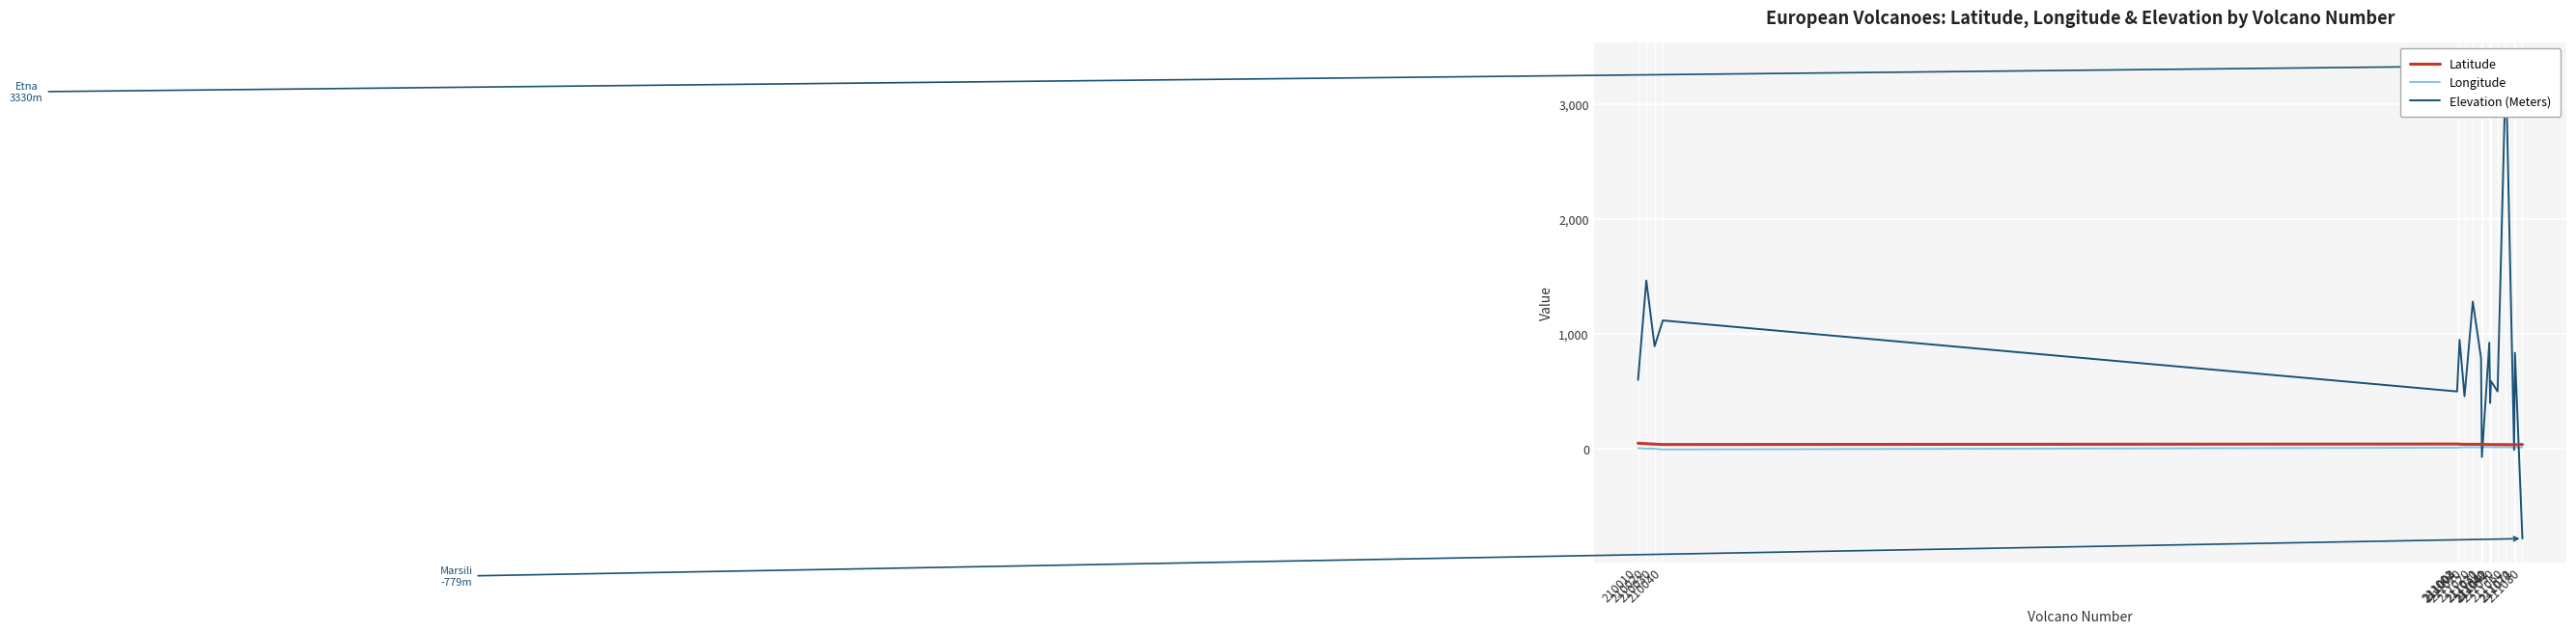

At which category does Longitude reach its first local valley?

210040